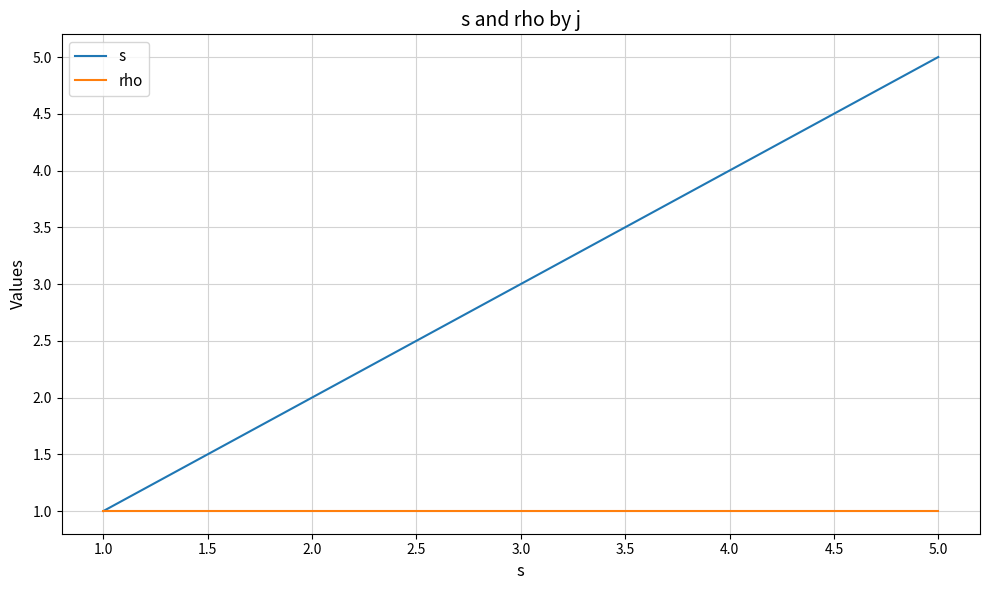

True or false: rho has more than 2 points higher than both neighbors.

False